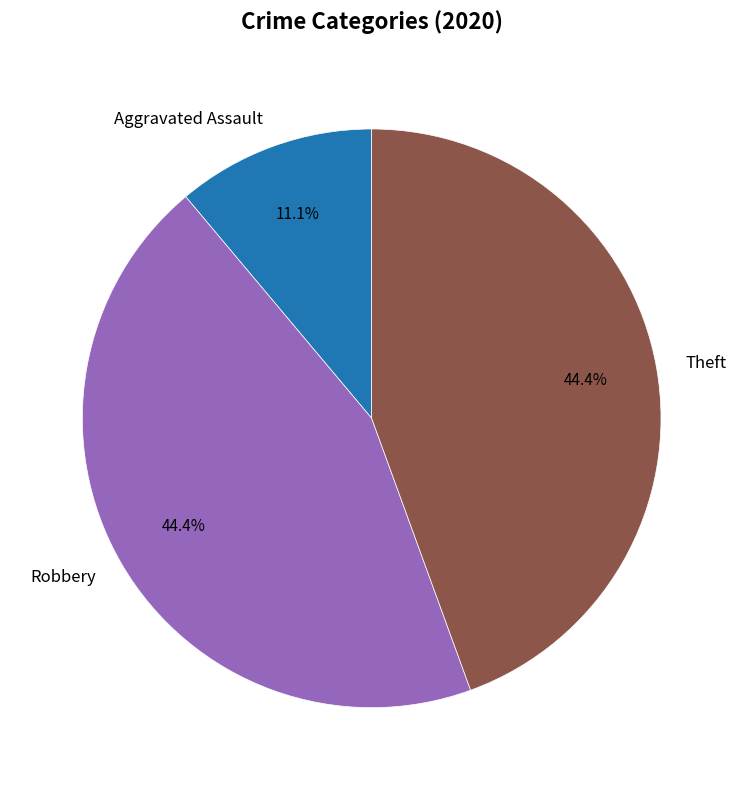

Does Theft account for over 50% of the chart?

No